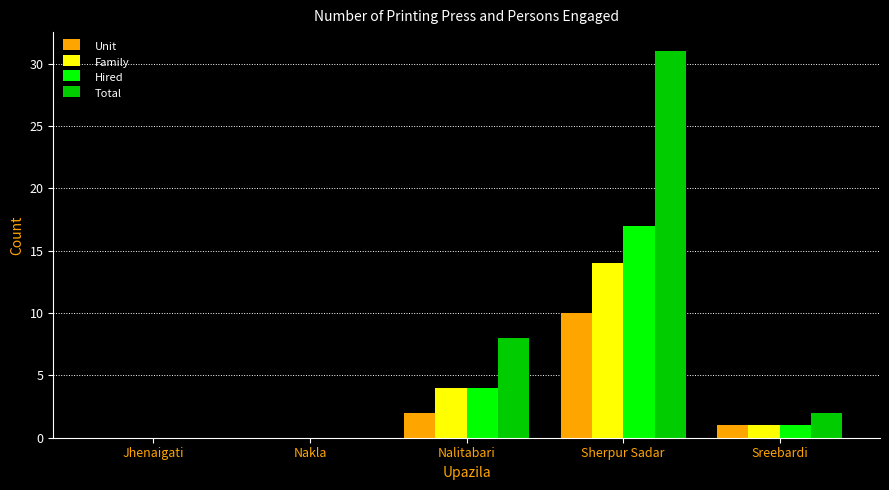

True or false: Family has a value of 8 at Sherpur Sadar.

False